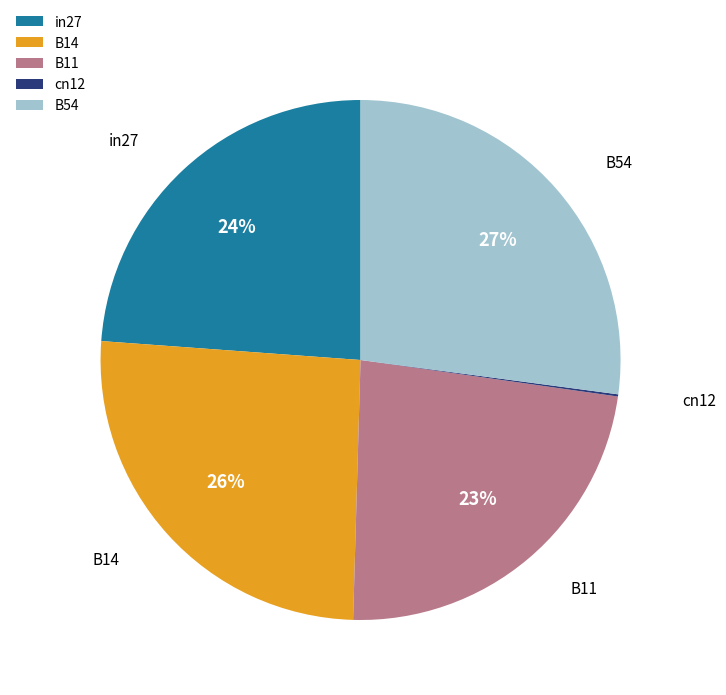

Is it true that B11 is 23% of the pie?

True